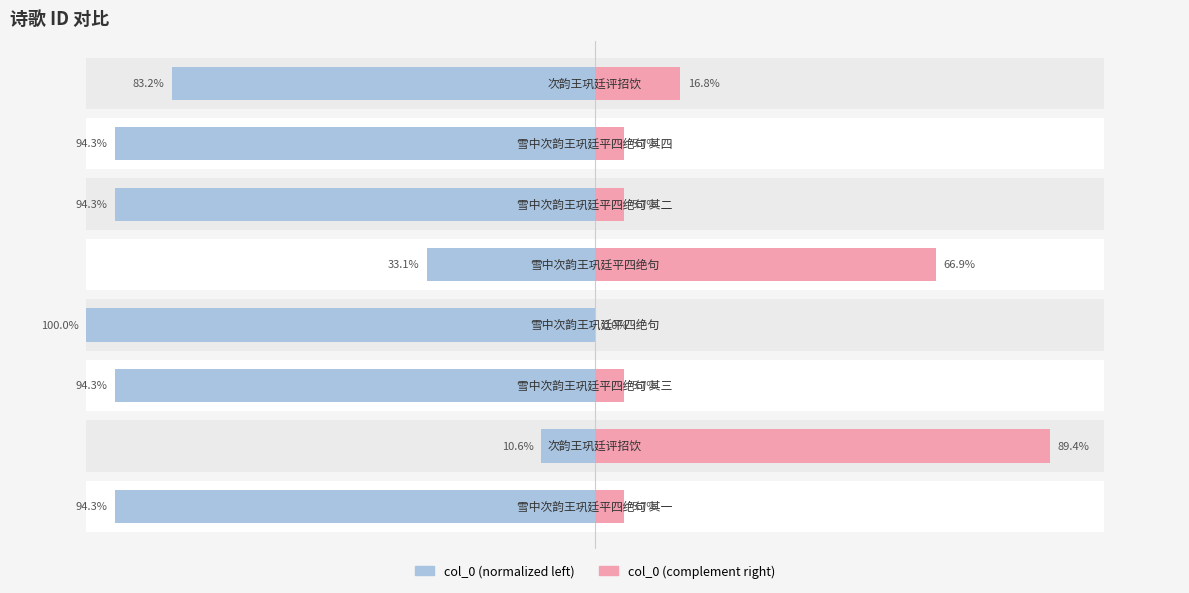

Rank the series by their maximum value, from lowest to highest.

col_0 (right), col_0 (left)